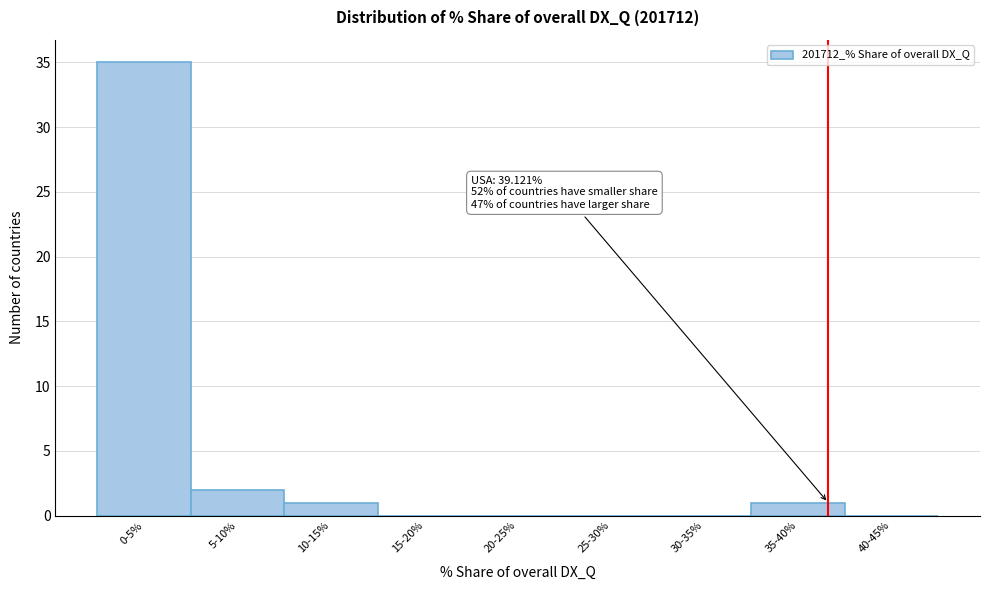

Reading left to right, list all the values displayed in this chart.

0-5%=35	5-10%=2	10-15%=1	15-20%=0	20-25%=0	25-30%=0	30-35%=0	35-40%=1	40-45%=0